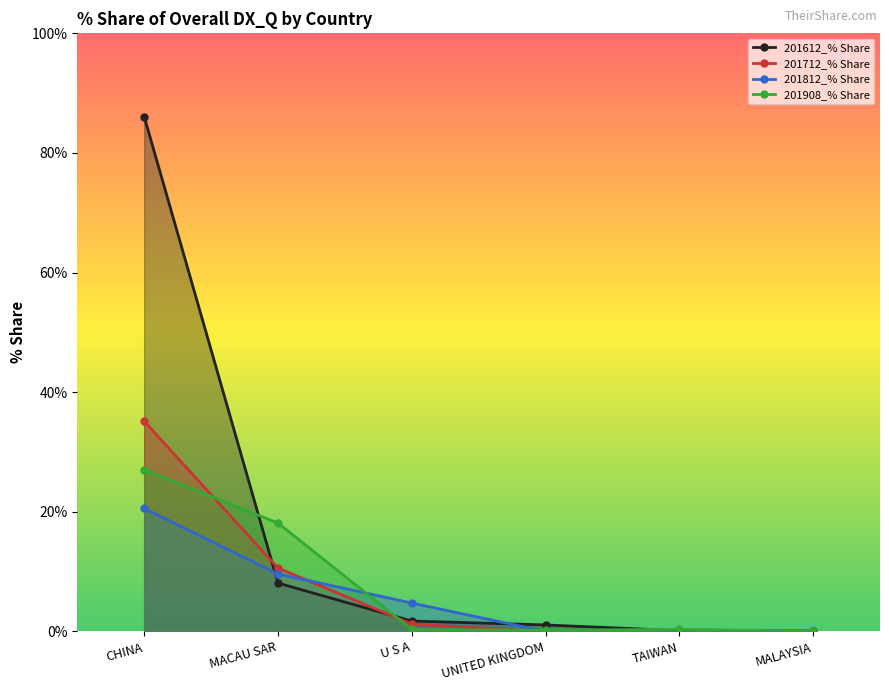

What is the label of the 1st point from the right?

MALAYSIA